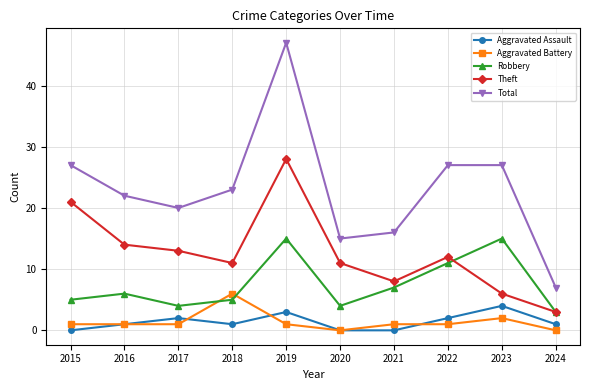

Is this an area chart (filled region under the line)?

No